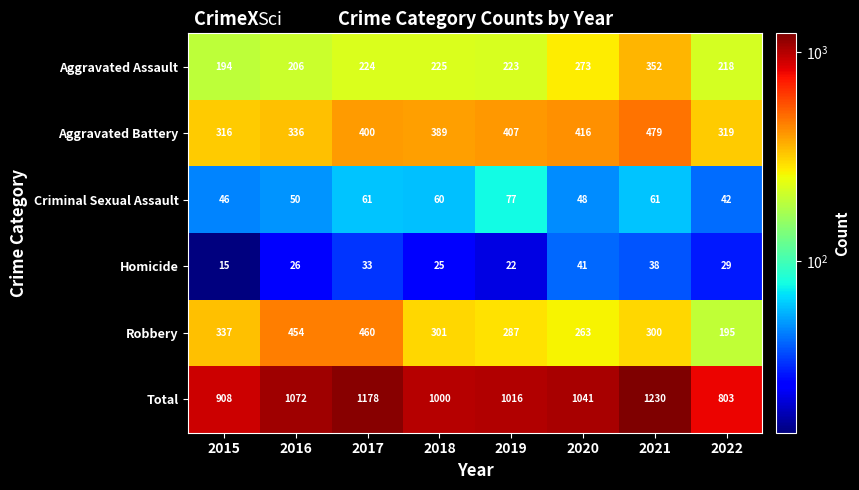

List the series in order of their peak value, highest first.

Total, Aggravated Battery, Robbery, Aggravated Assault, Criminal Sexual Assault, Homicide